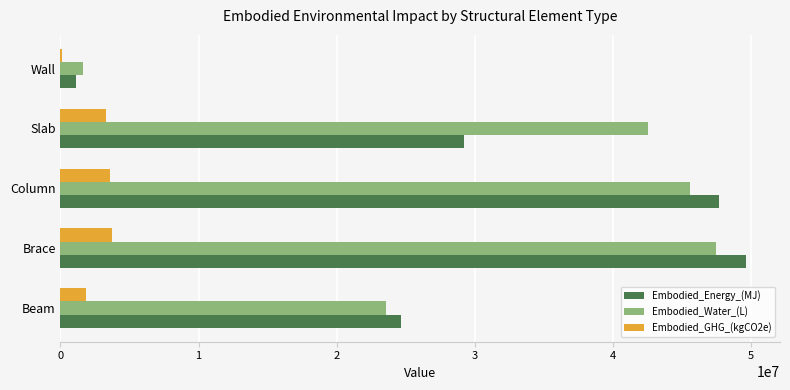

The value of Embodied_Water_(L) at Brace is 47445918.2. True or false?

True